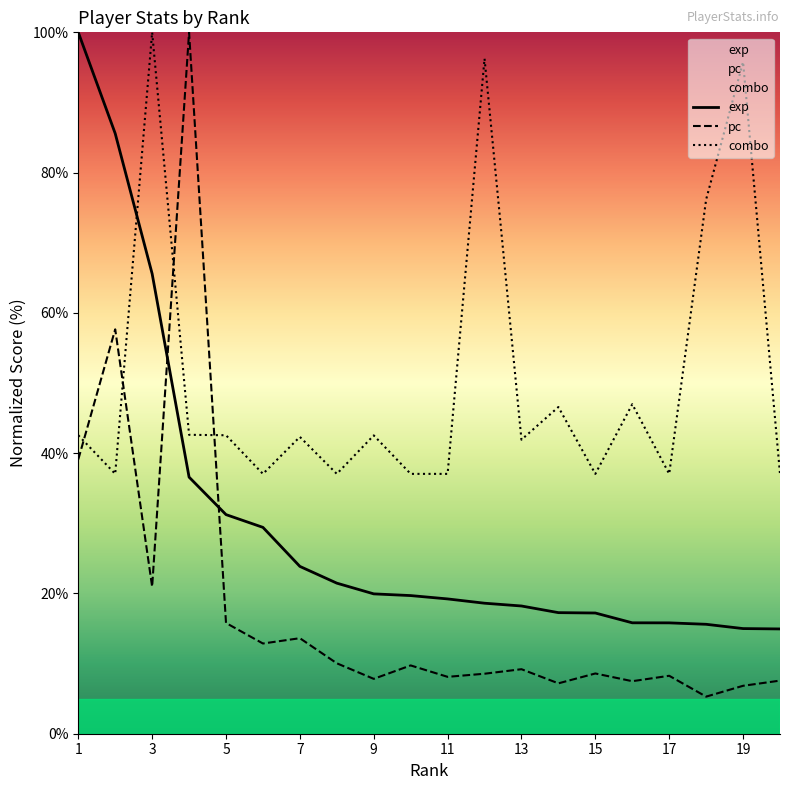

What are all the series names shown in the legend?

exp, pc, combo